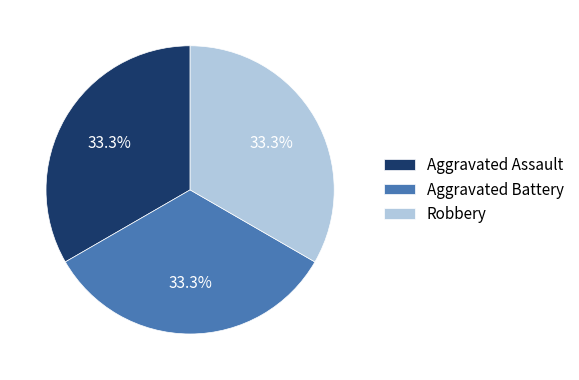

Is there any slice that represents more than half of the pie?

No